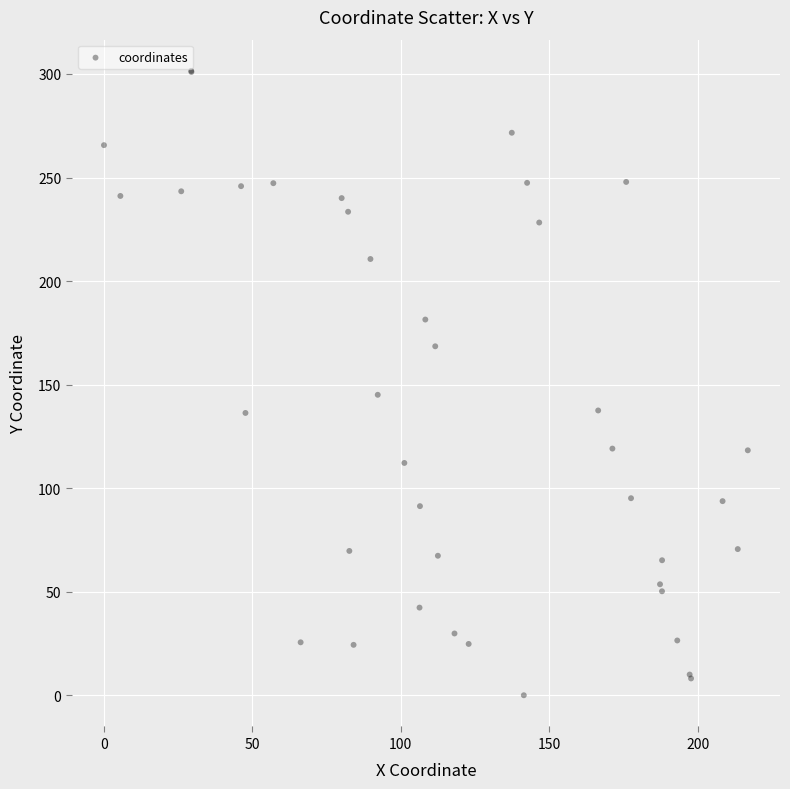

What Y value in the scatter plot is closest to 150?

145.1